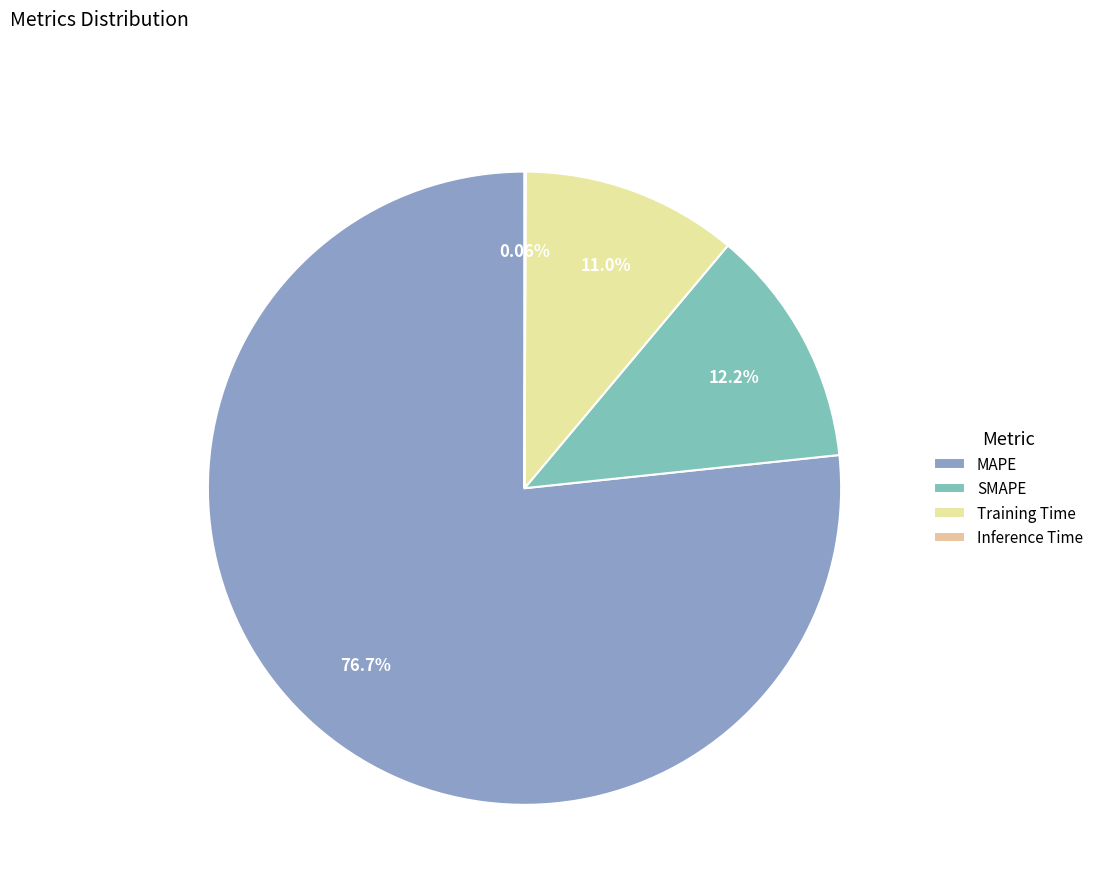

Combined, do SMAPE and MAPE account for over 50%?

Yes